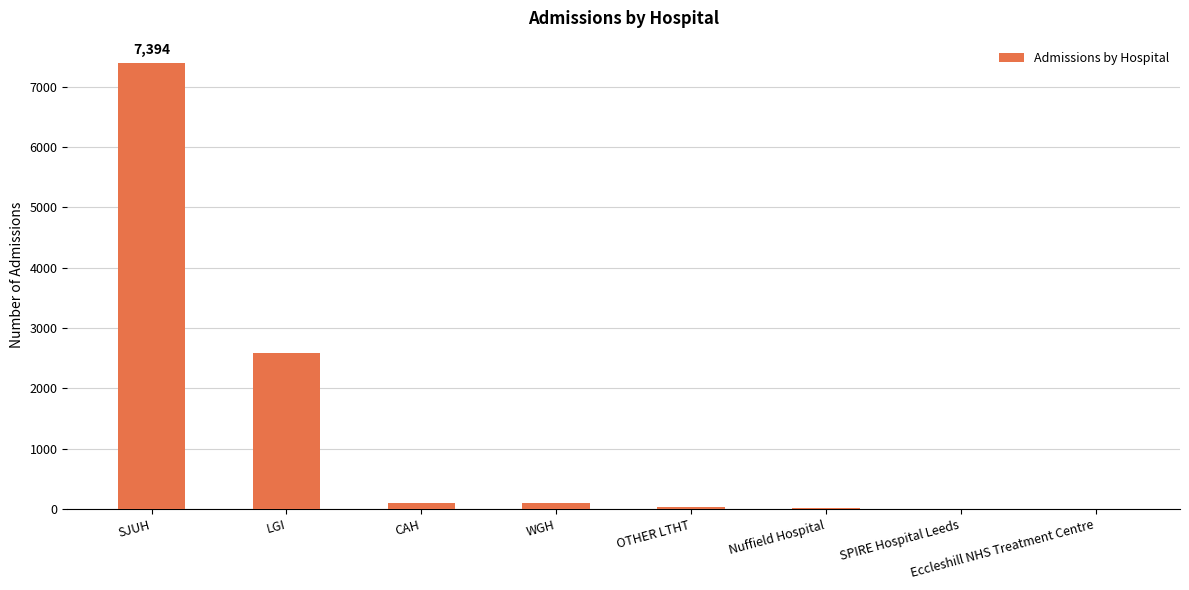

What is the sum of all values?

10241